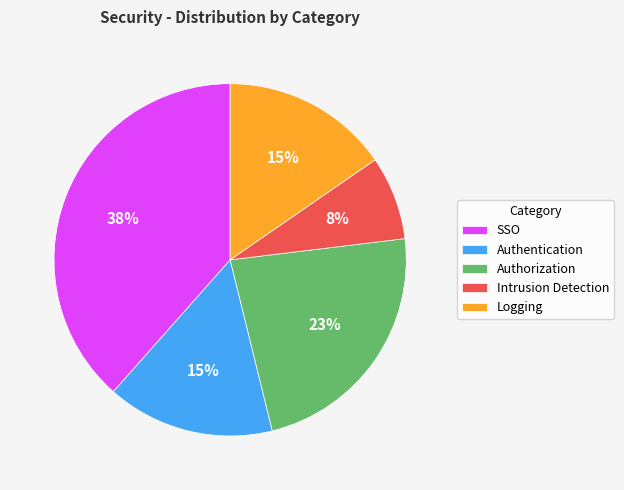

Count the number of slices in the pie.

5